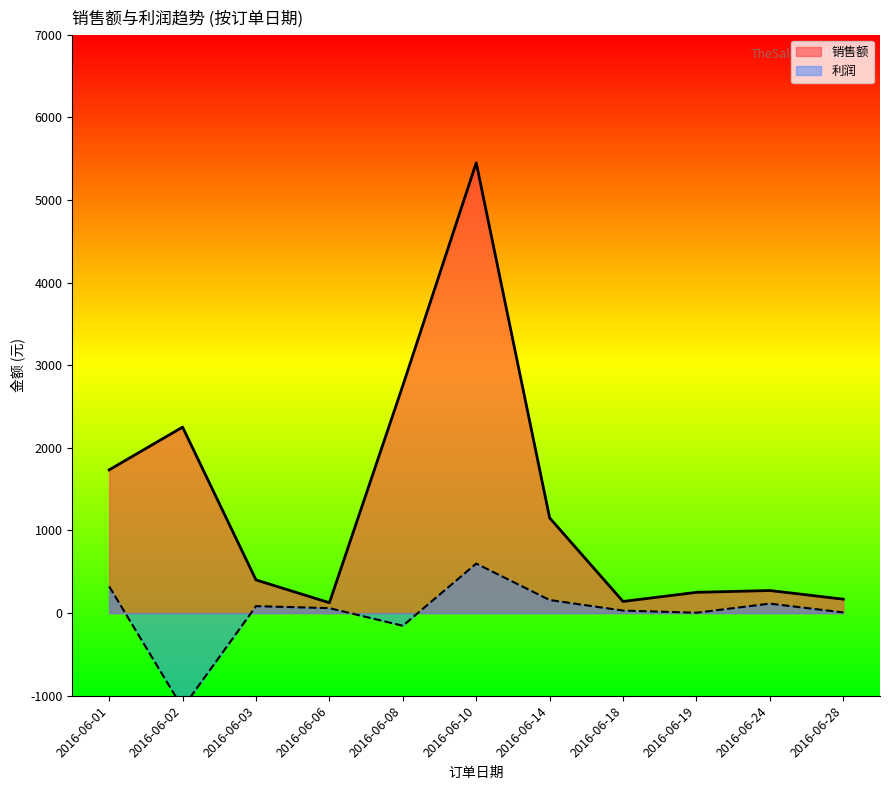

List the series in order of their peak value, highest first.

销售额, 利润